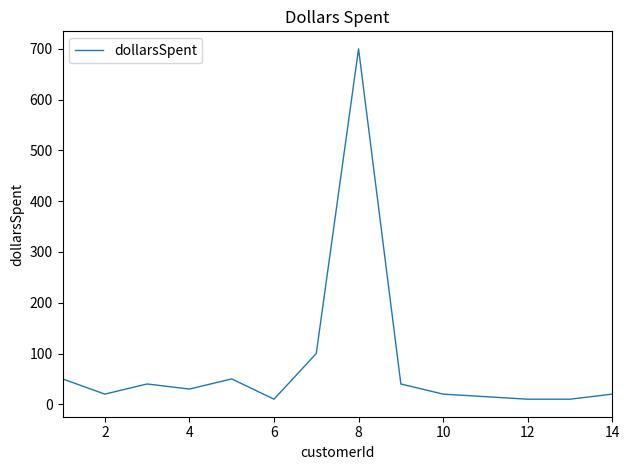

What is the difference between the maximum and minimum values?

690